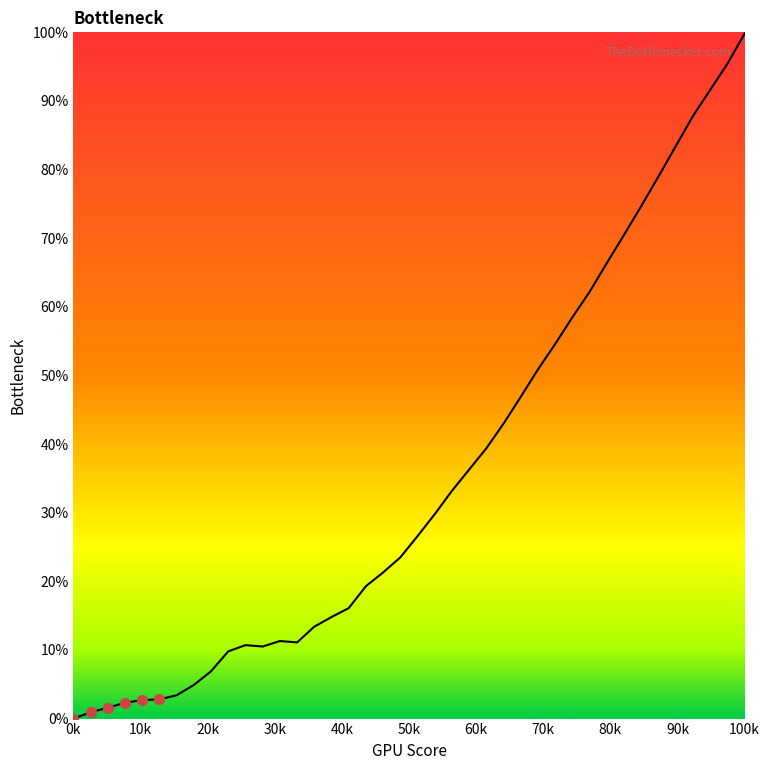

What is the maximum value shown in the chart?

99.8